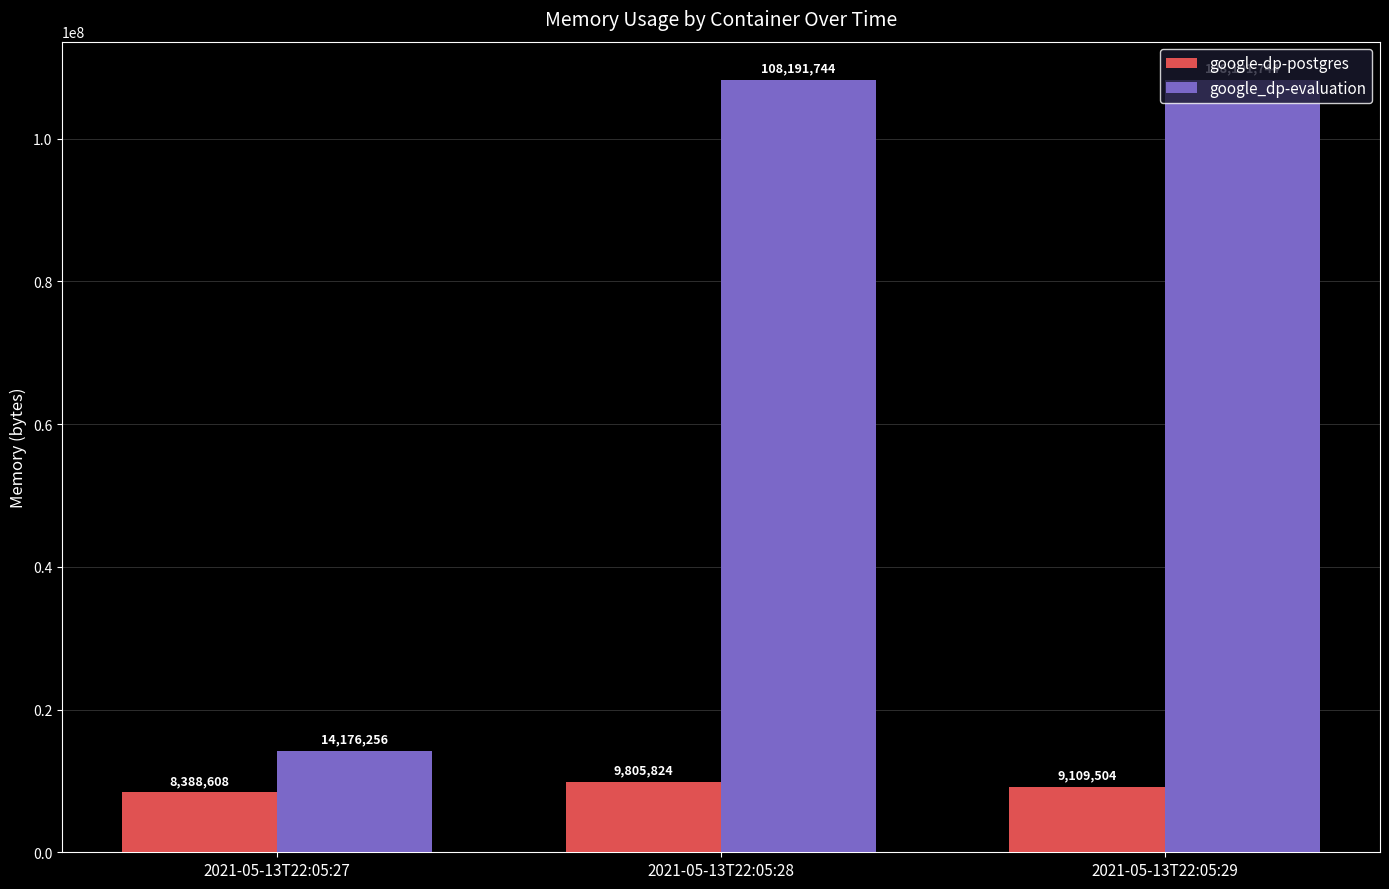

What is the difference between the maximum and minimum values in the google-dp-postgres series?

1417216